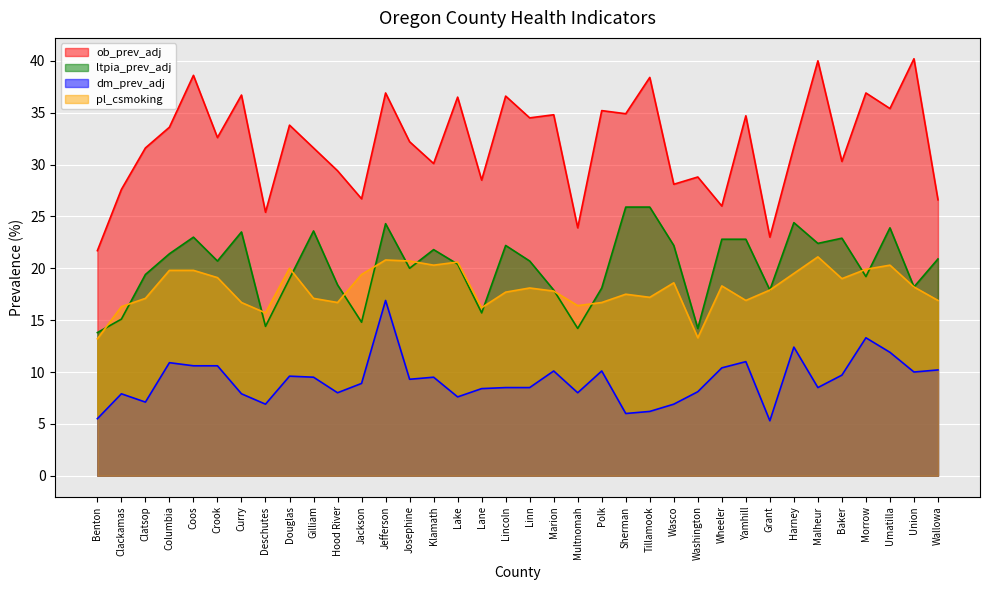

At which label is dm_prev_adj closest to 11?

Yamhill